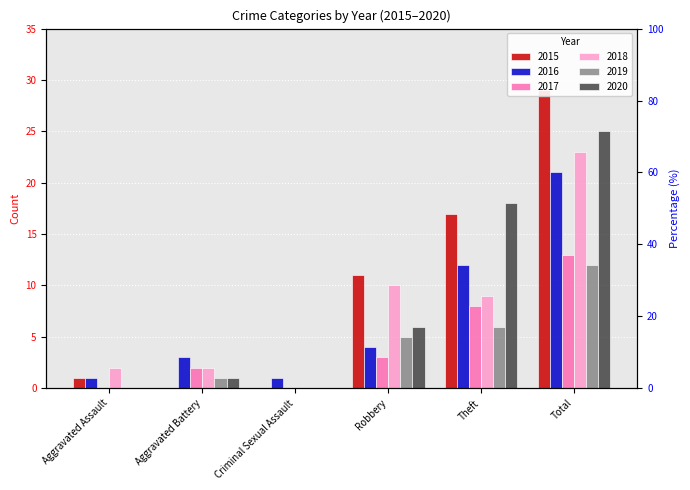

What is the highest value of the 2017 series?

13